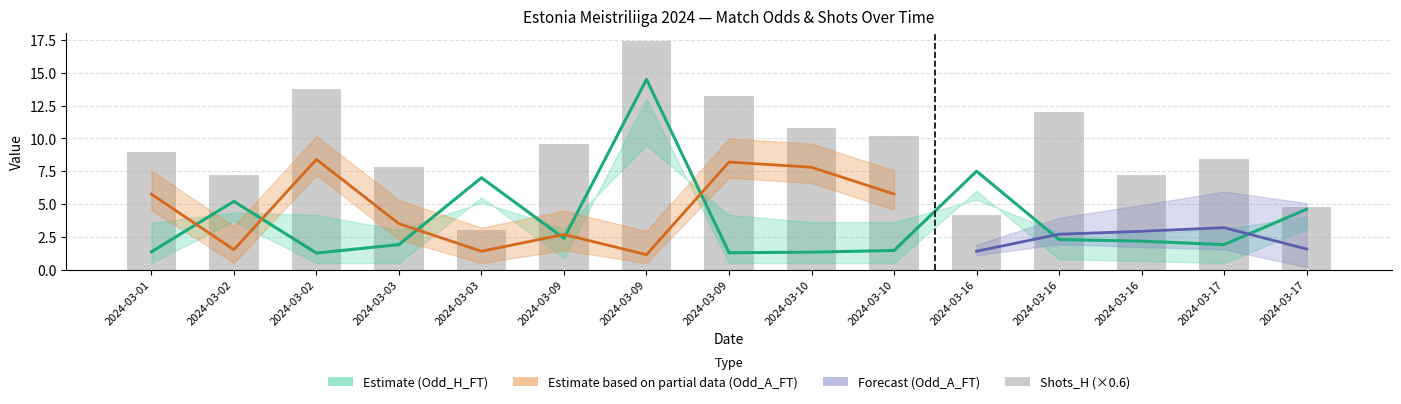

The value of Shots_H at 2024-03-16 is 4.2. True or false?

True